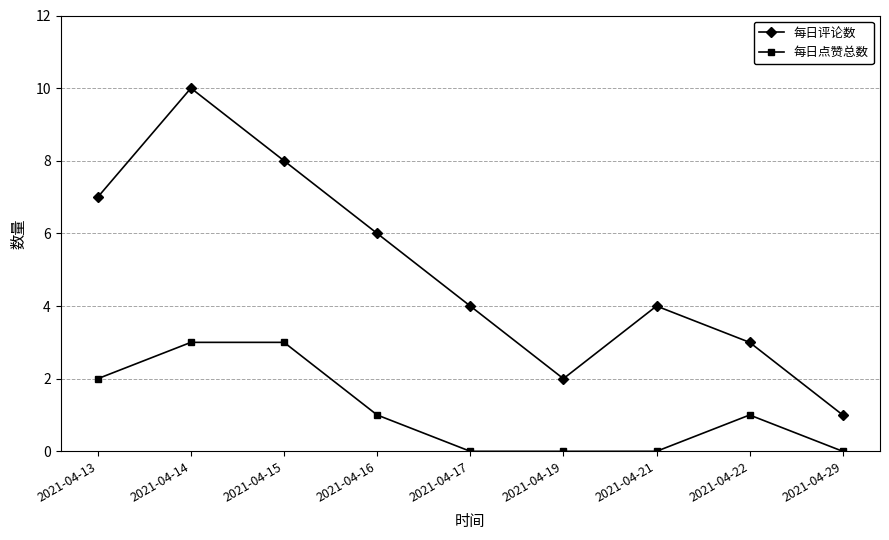

What is the value of the 每日点赞总数 point at the 2nd from the left?

3